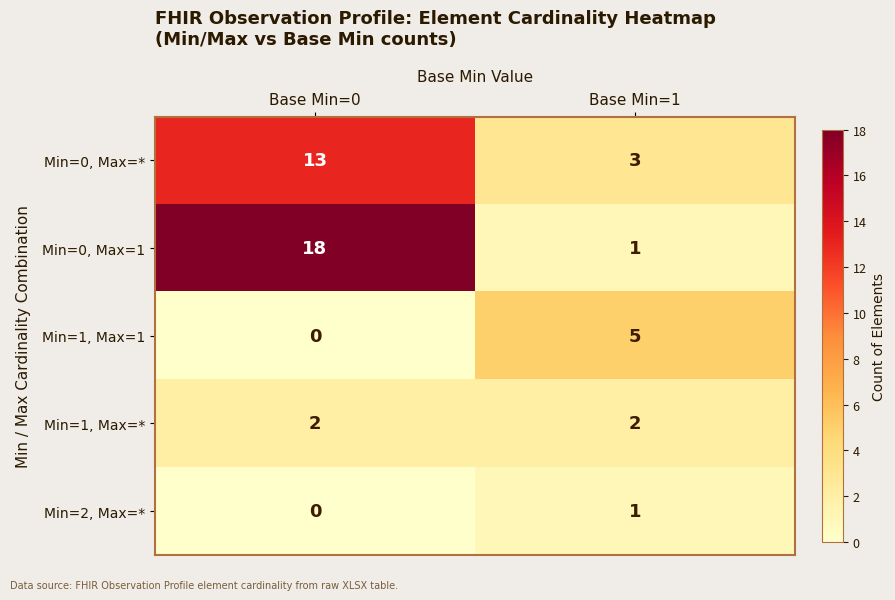

Count the number of categories in the chart.

2